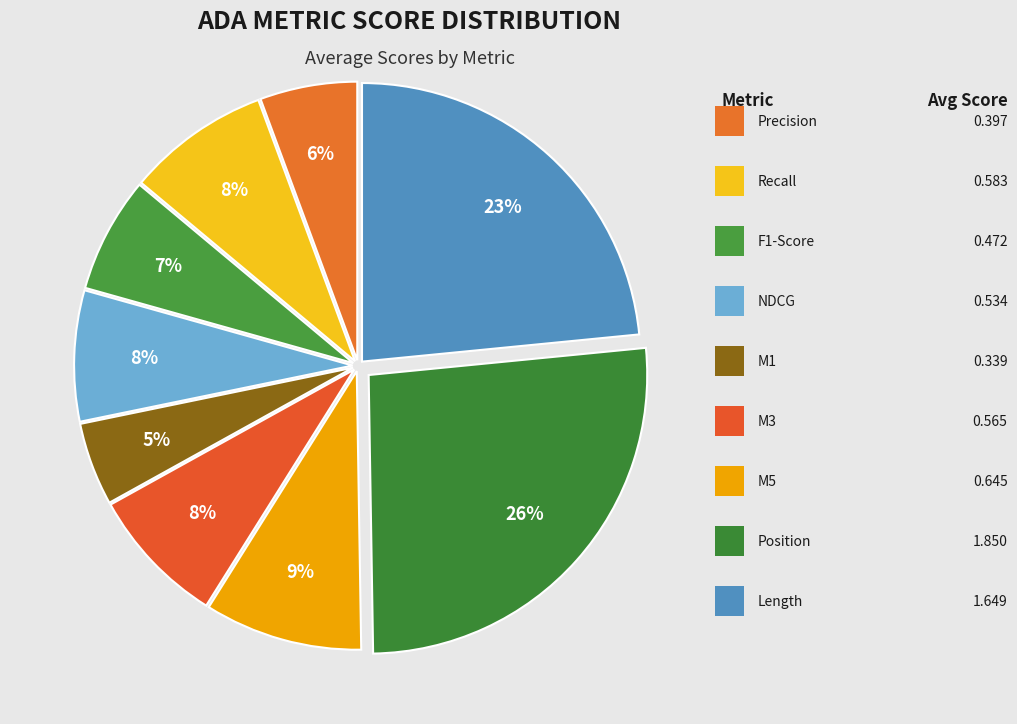

What is the largest slice in the pie chart?

stats_for_position